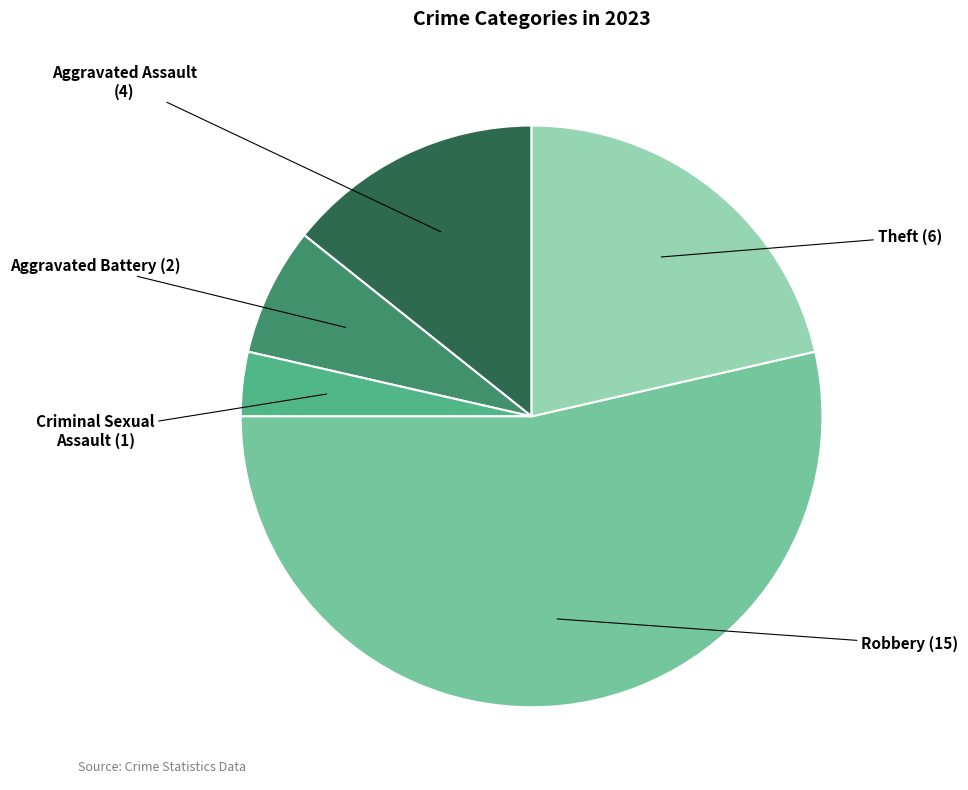

Does any single category account for the majority?

Yes